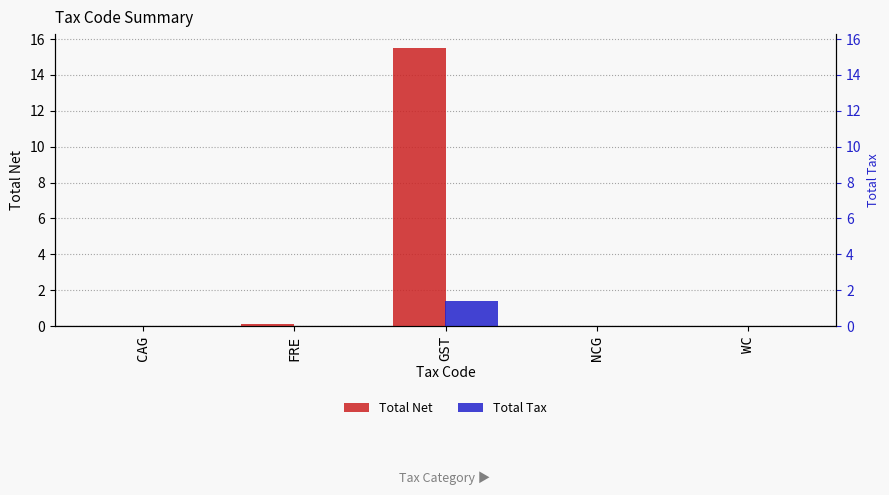

How many data points in Total Tax are above 0?

1